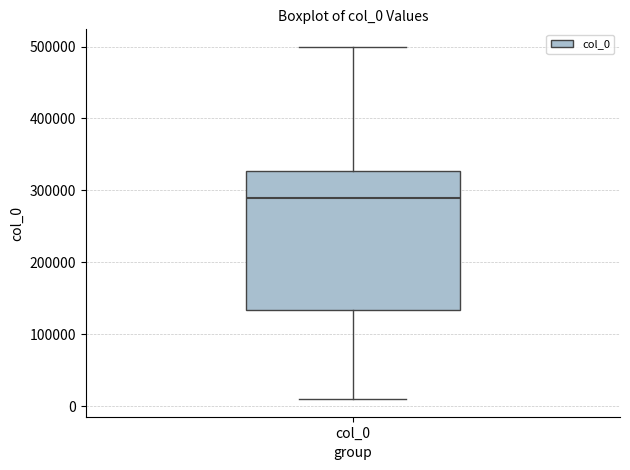

Transcribe this box plot: give where the median line is, the range the box spans, and where the two whiskers end, as read against the y-axis. The values are not printed on the chart, so give them approximately, as read against the axis.

median 290000, box 130000 to 330000, whiskers 10000 to 500000